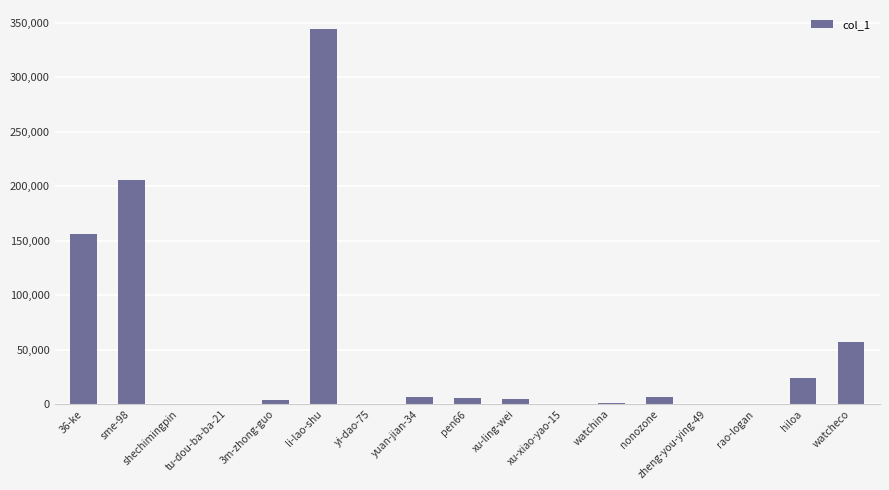

Where is the data nearest to the value 172270?

36-ke